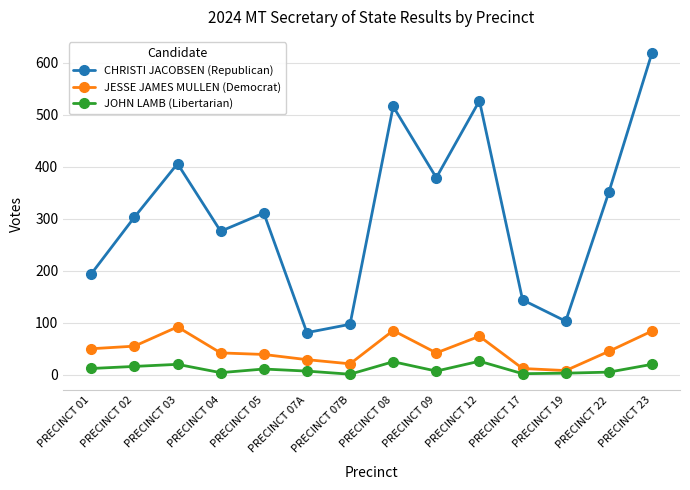

How many lines are shown in the chart?

3